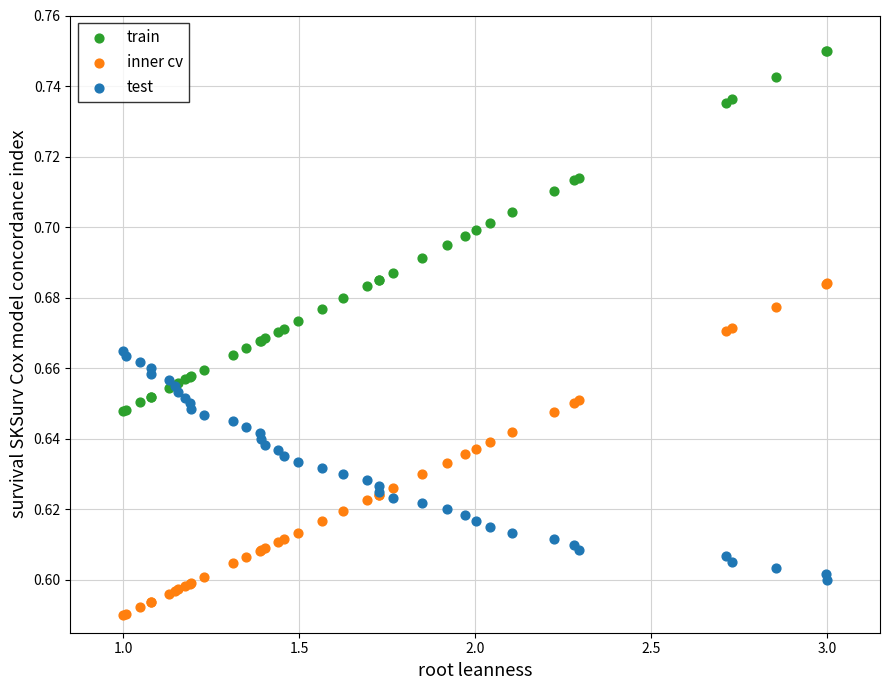

Which series contains the highest Y value?

train